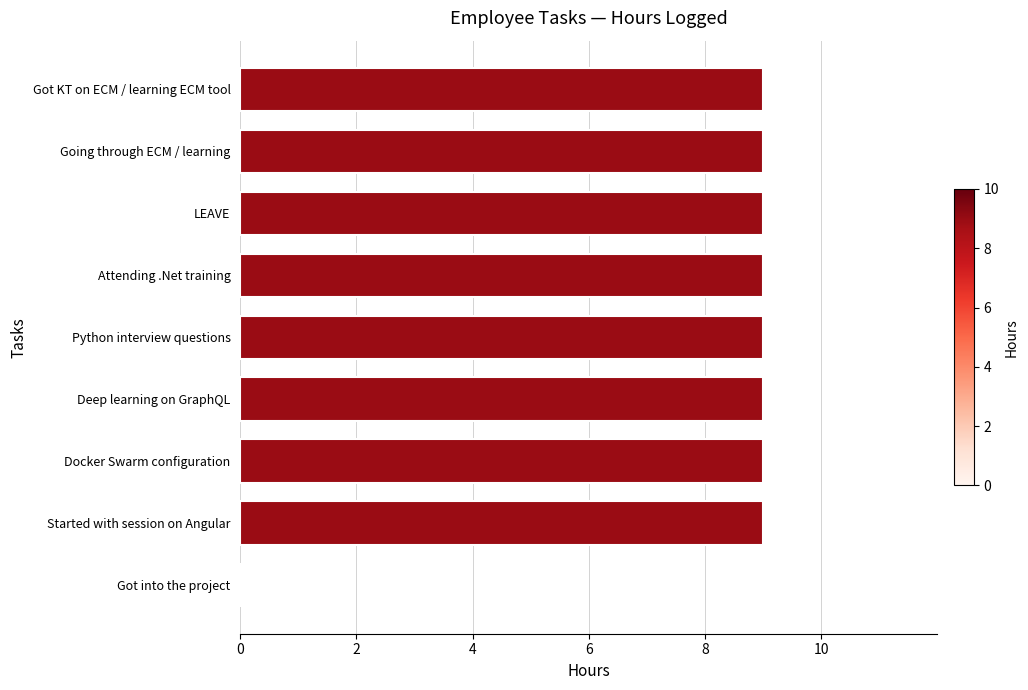

What is the greatest value displayed?

9